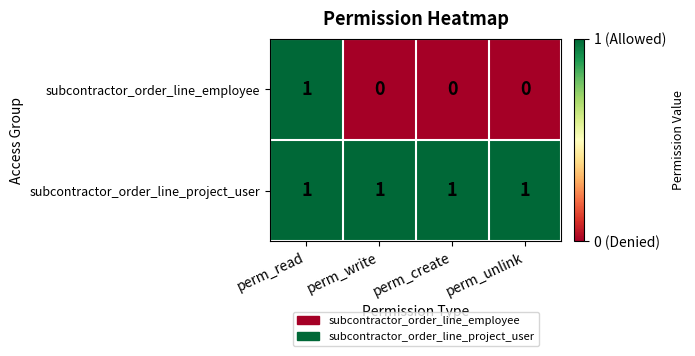

True or false: subcontractor_order_line_project_user has a value of 1 at perm_read.

True